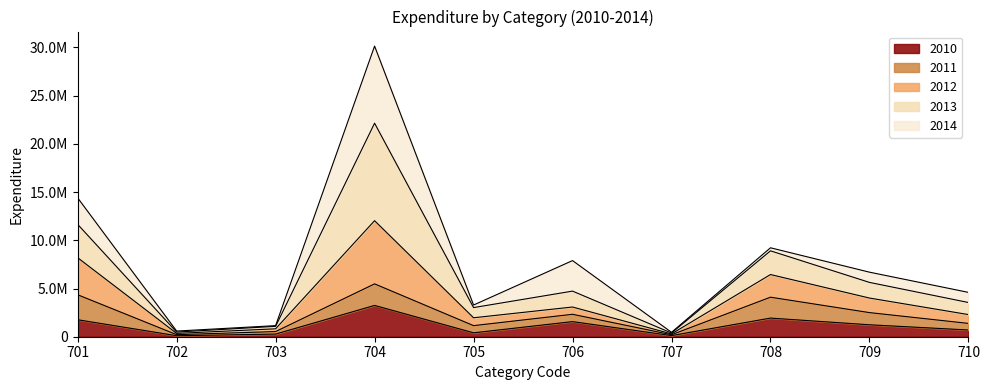

At which category is the sum across all series the highest?

704